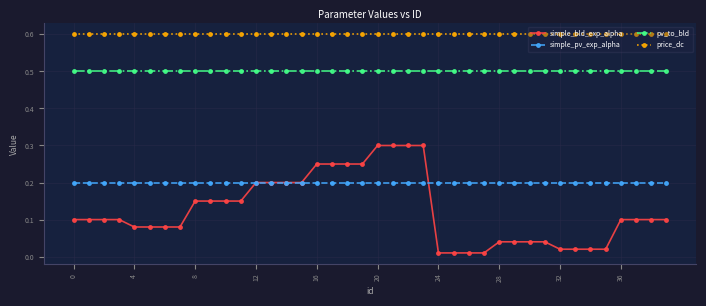

Which series has the largest range (max minus min)?

simple_bld_exp_alpha